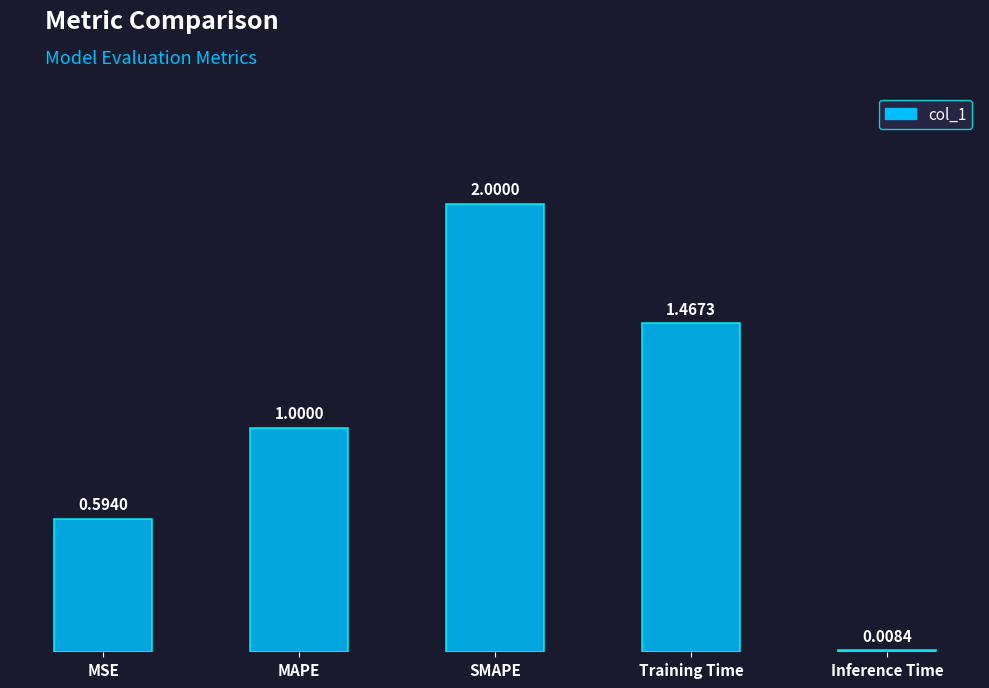

What is the difference between the values at SMAPE and MAPE?

1.0